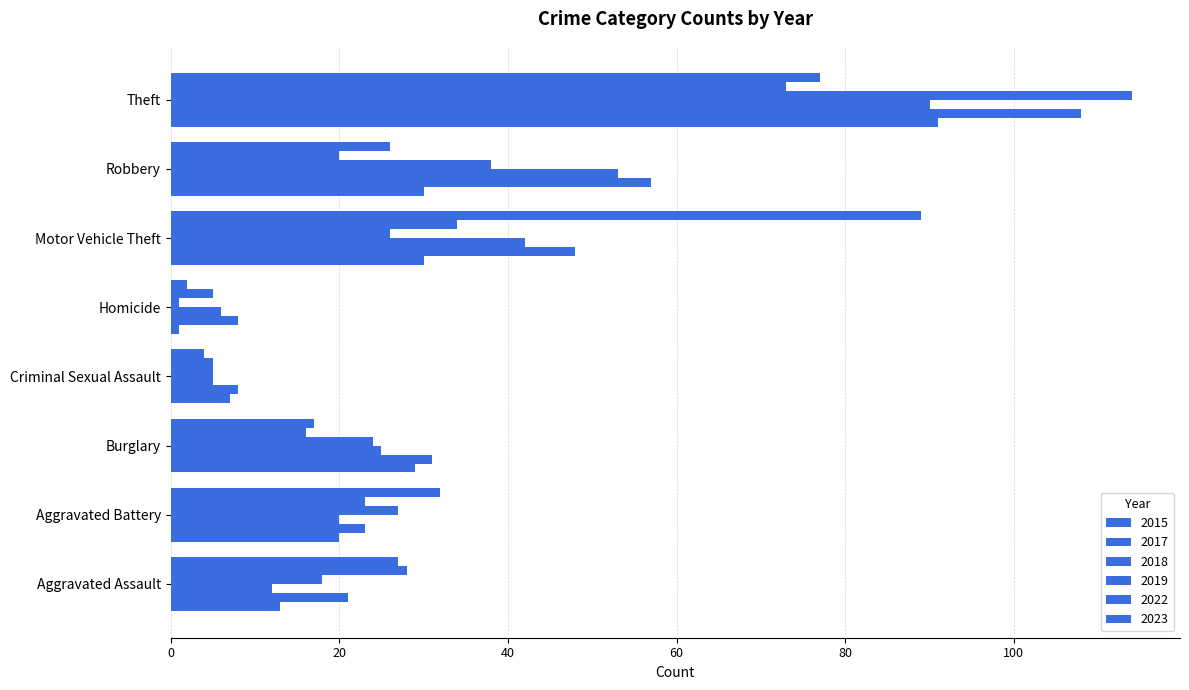

How many series are shown in this chart?

6